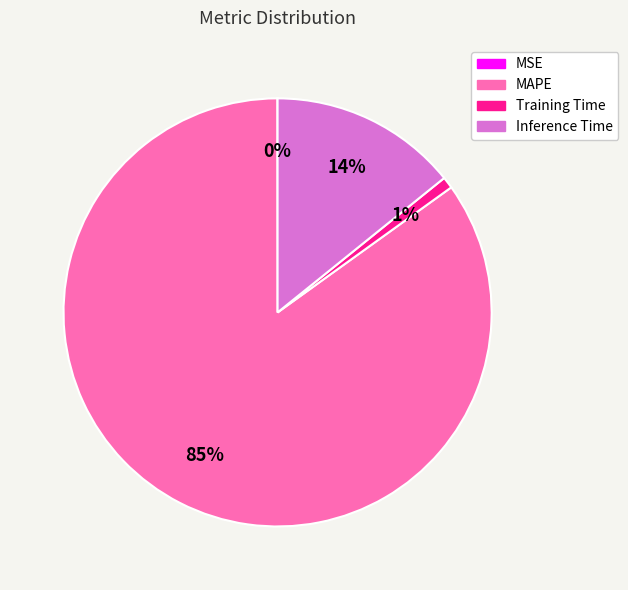

What percentage is the Training Time slice, to the nearest percent?

1%